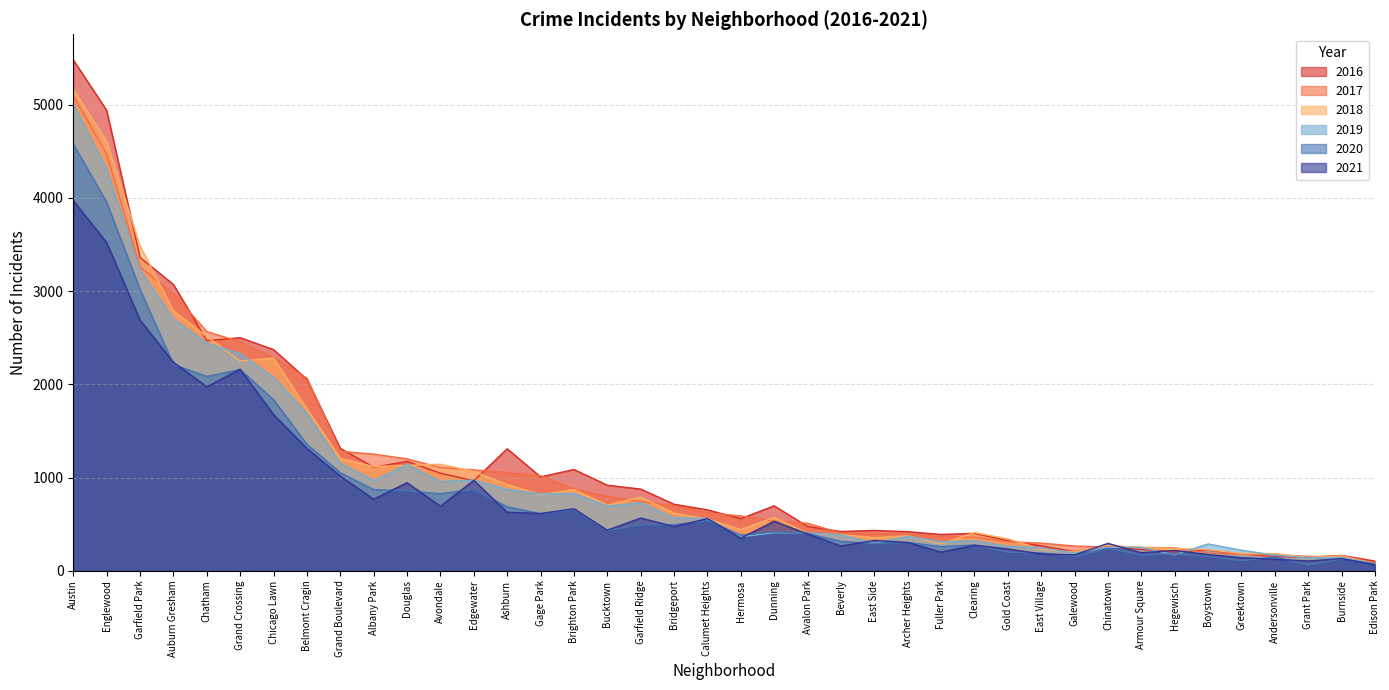

At which label does 2016 first exceed 696?

Austin